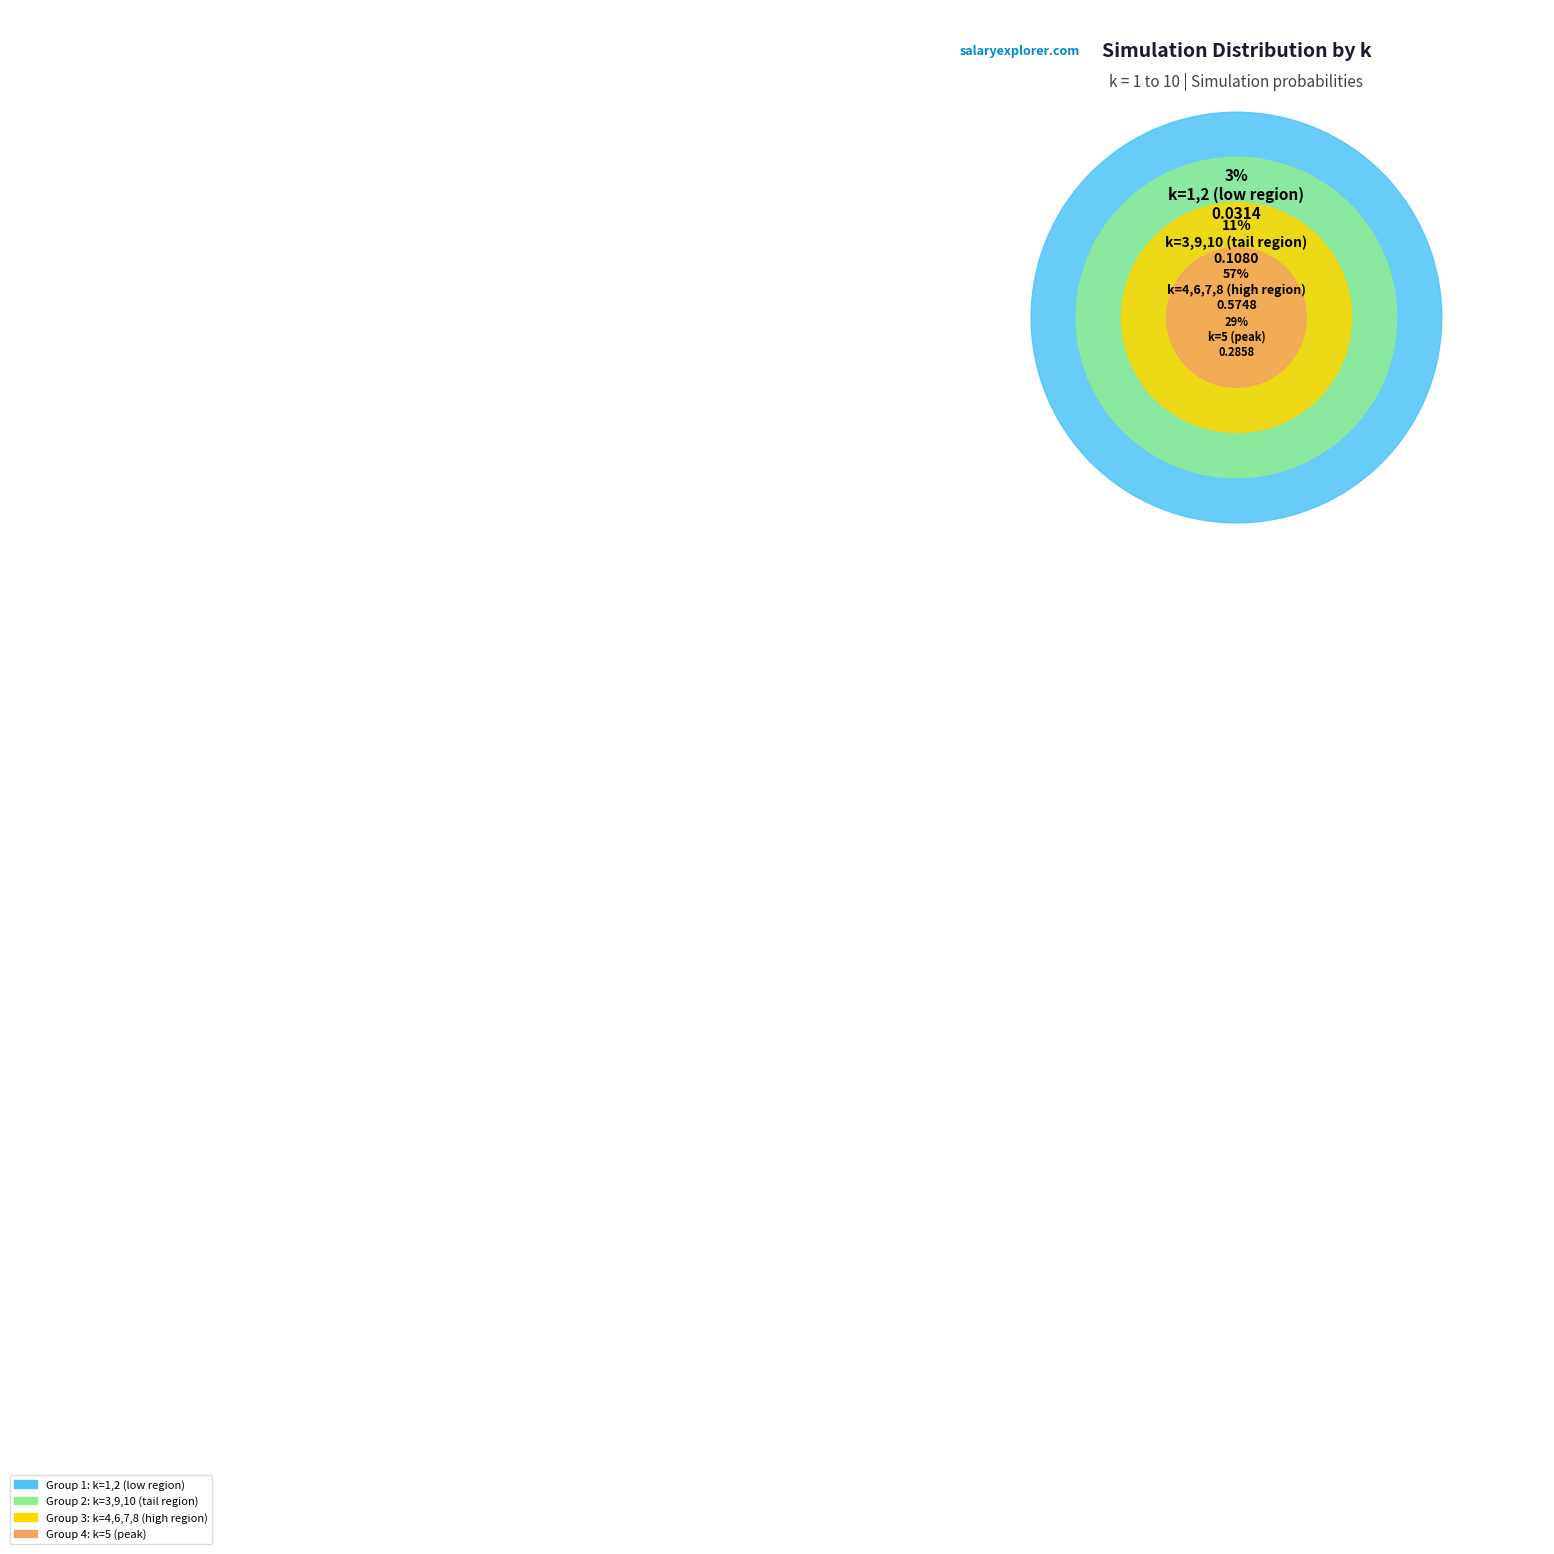

How much of the chart is everything except 5?

71.4%